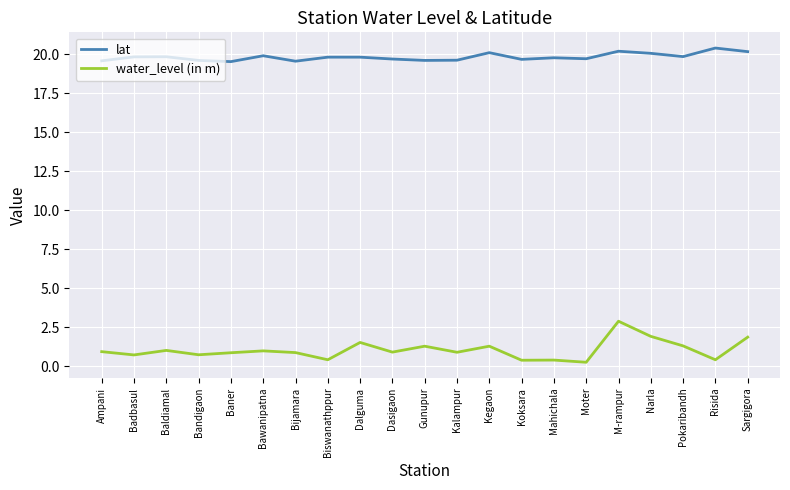

True or false: water_level (in m) has a value of 0.4 at Biswanathppur.

True